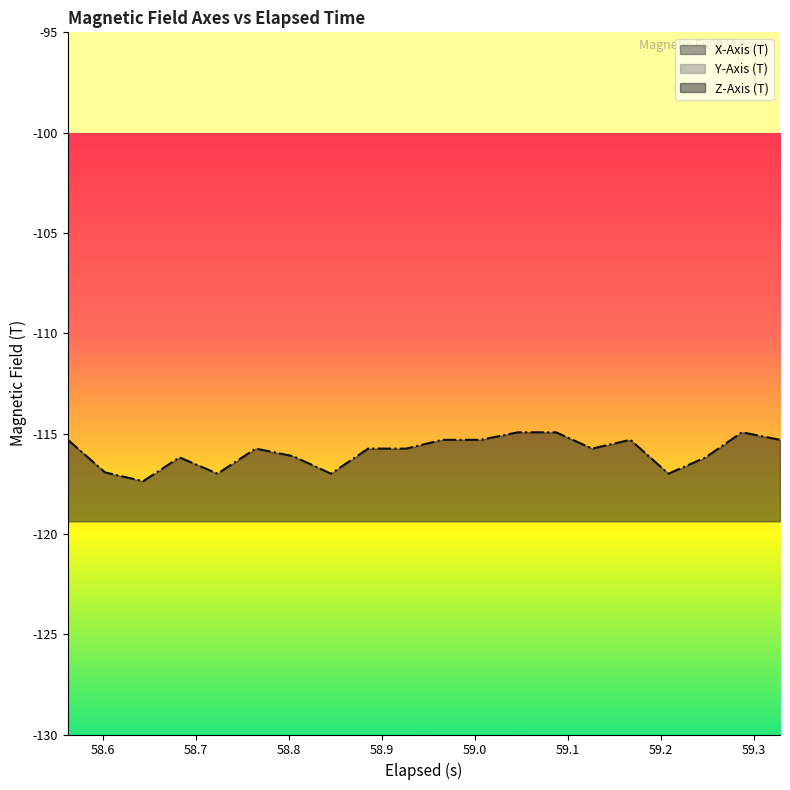

What is the value of the Z-Axis (T) point at the 15th from the left?

-115.7